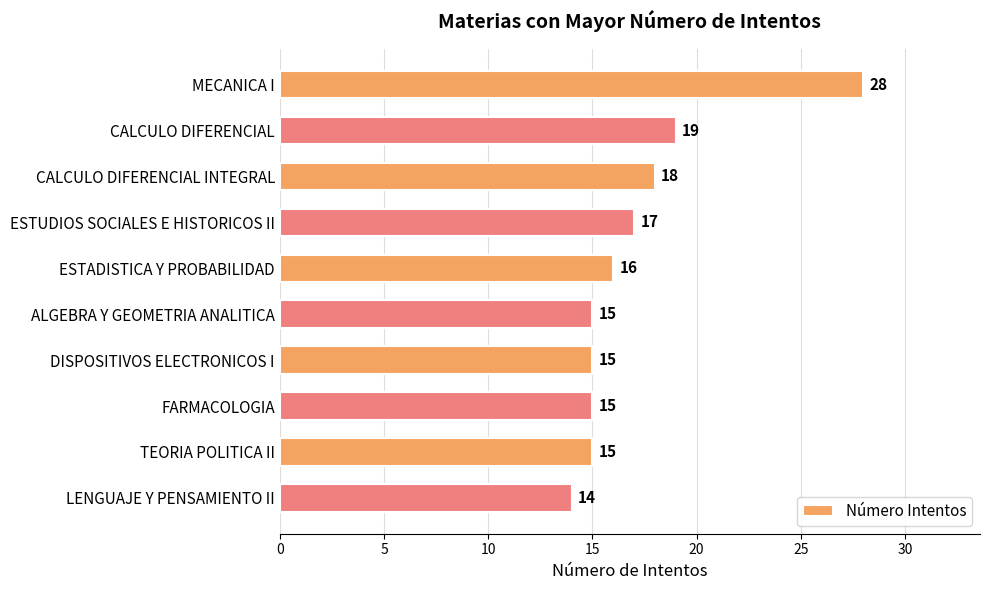

What is the minimum value shown in the chart?

14